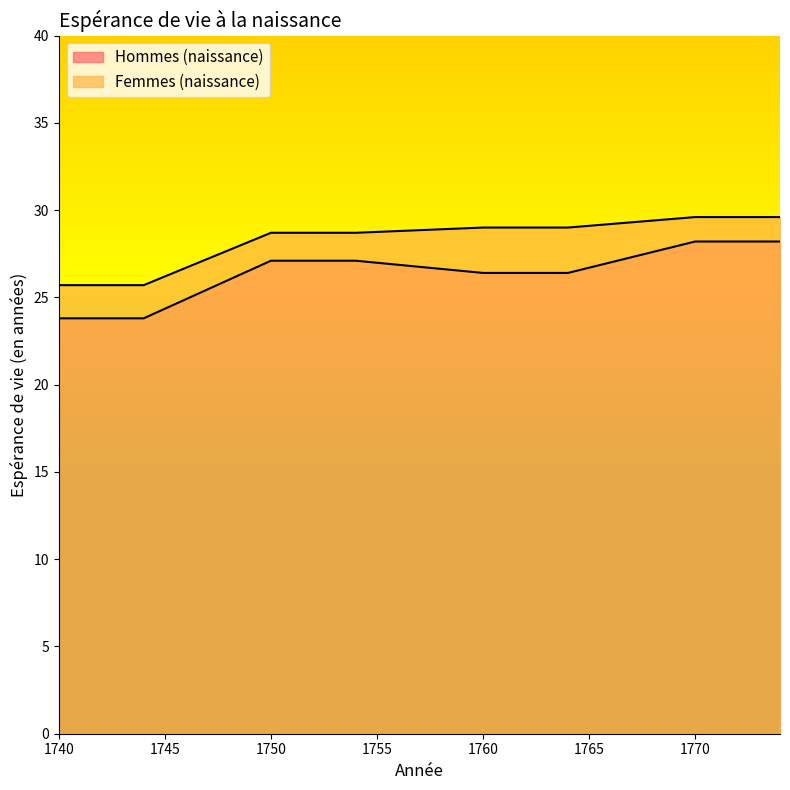

What is the sum of the Hommes (naissance) values at 1751 and 1764?

53.5